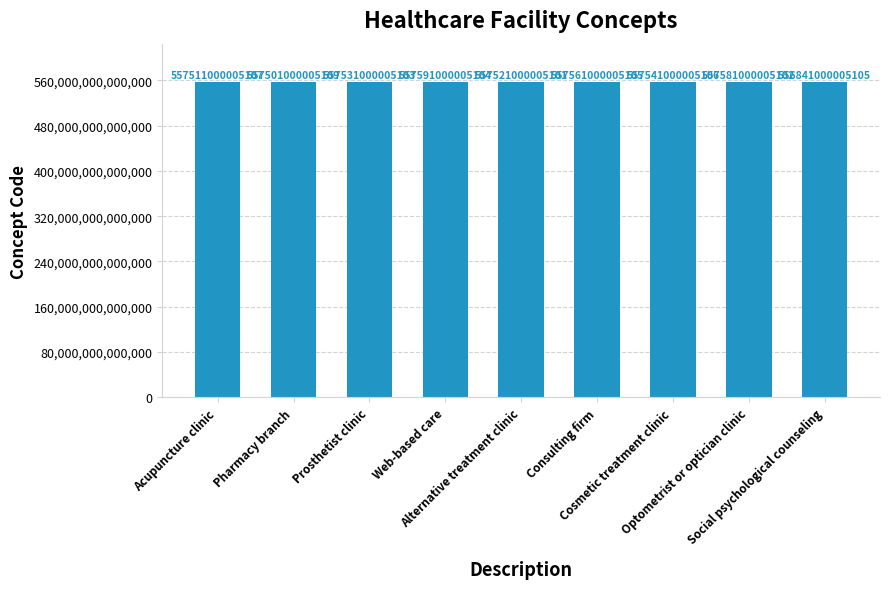

Between Alternative treatment clinic and Prosthetist clinic, which is larger?

Prosthetist clinic